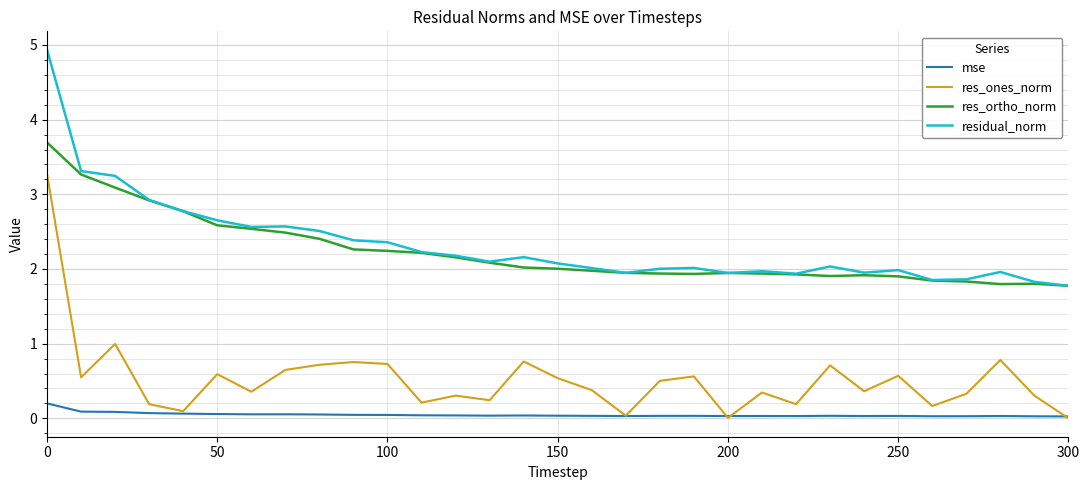

List the series in order of their peak value, lowest first.

mse, res_ones_norm, res_ortho_norm, residual_norm